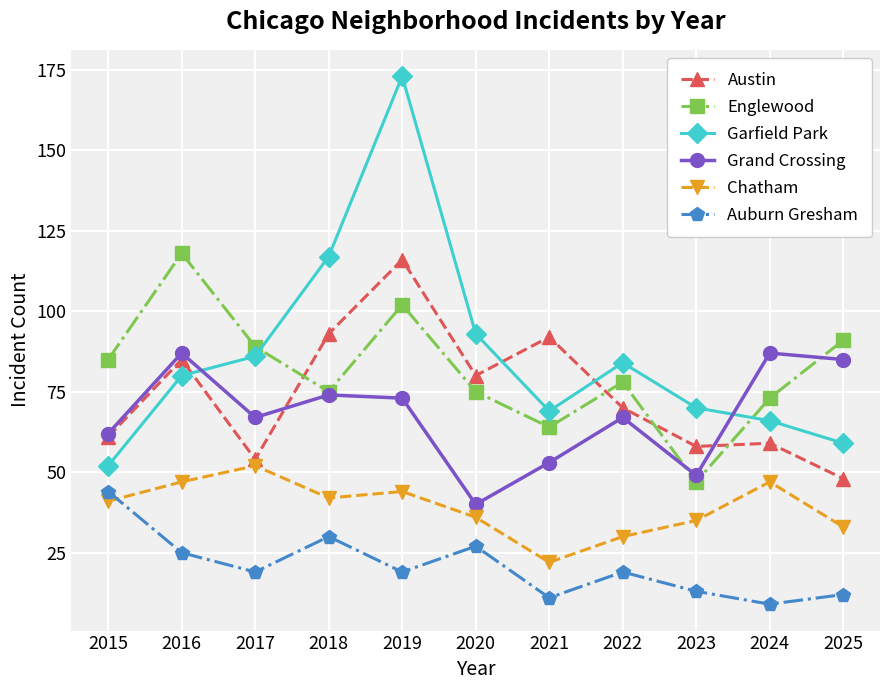

What is the spread (max minus min) of values at 2024?

78